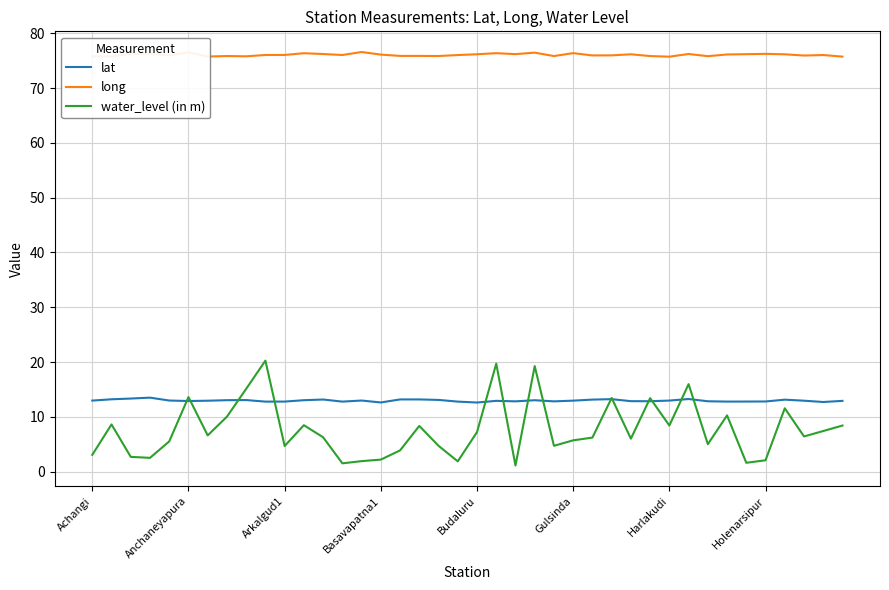

True or false: water_level (in m) and long cross at least once.

False